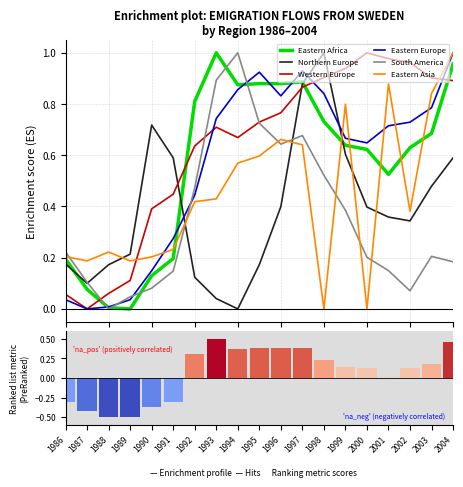

How many categories are shown in the chart?

19